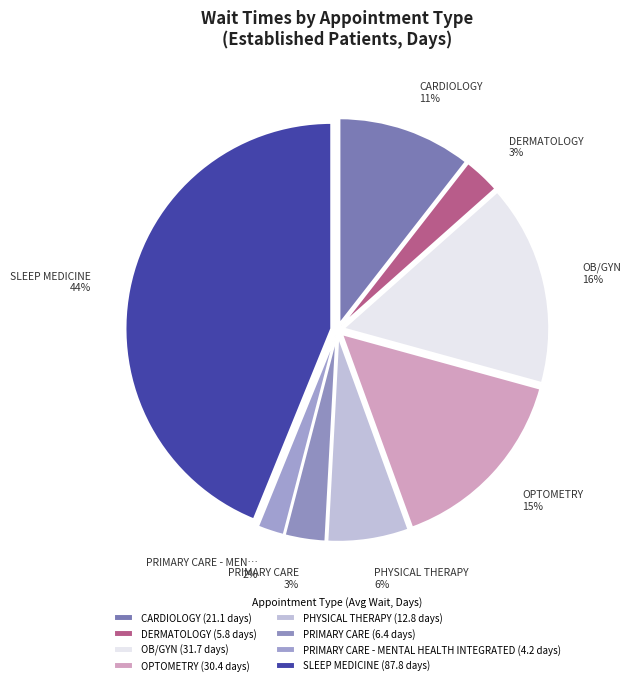

Which slice is the largest?

SLEEP MEDICINE (87.8 days)